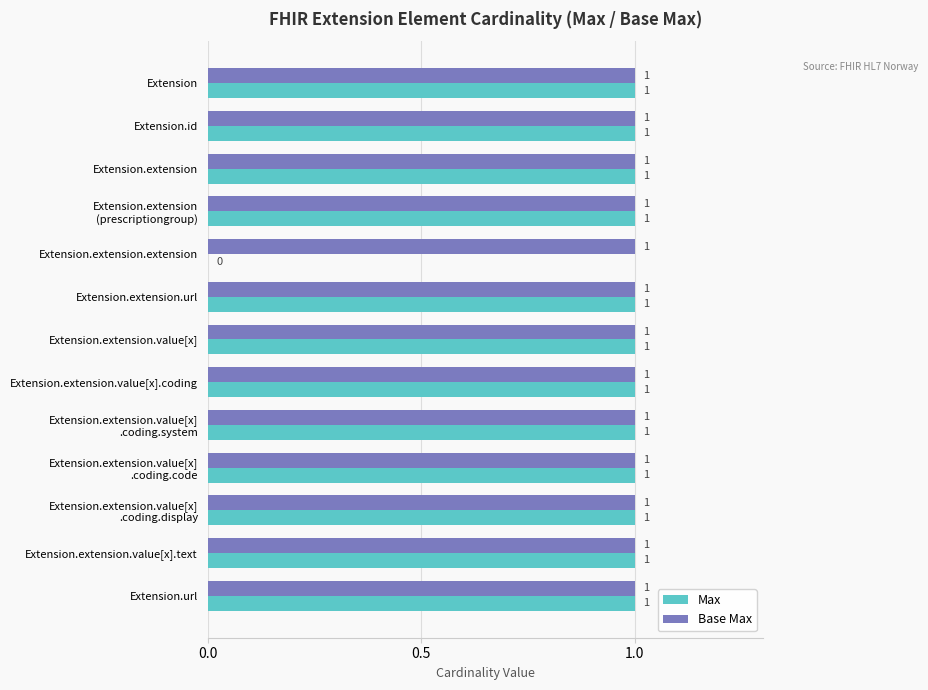

How many series are shown in this chart?

2